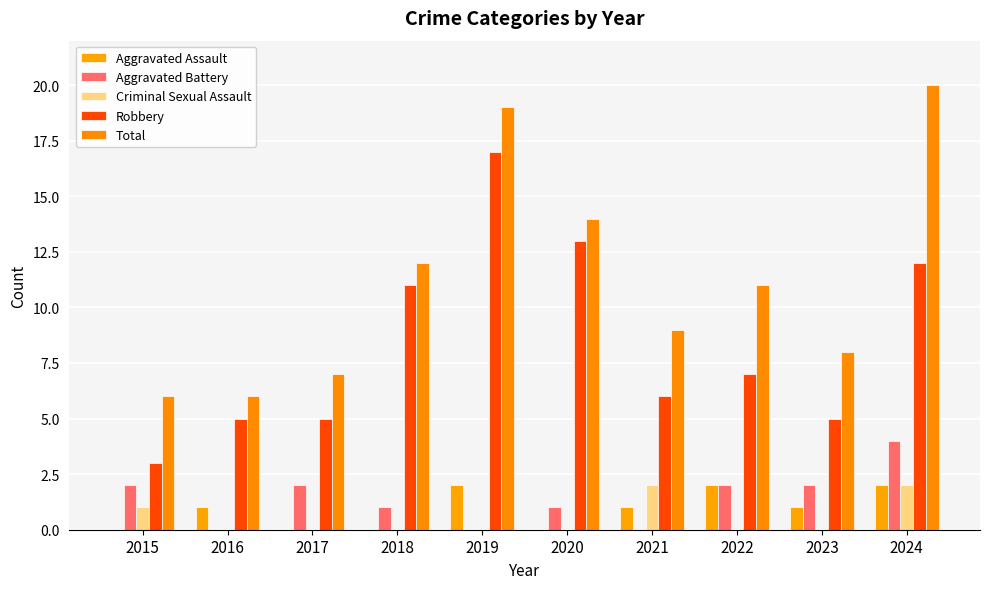

Reading left to right, extract all data points from this chart.

Aggravated Assault: 2015=0	2016=1	2017=0	2018=0	2019=2	2020=0	2021=1	2022=2	2023=1	2024=2
Aggravated Battery: 2015=2	2016=0	2017=2	2018=1	2019=0	2020=1	2021=0	2022=2	2023=2	2024=4
Criminal Sexual Assault: 2015=1	2016=0	2017=0	2018=0	2019=0	2020=0	2021=2	2022=0	2023=0	2024=2
Robbery: 2015=3	2016=5	2017=5	2018=11	2019=17	2020=13	2021=6	2022=7	2023=5	2024=12
Total: 2015=6	2016=6	2017=7	2018=12	2019=19	2020=14	2021=9	2022=11	2023=8	2024=20